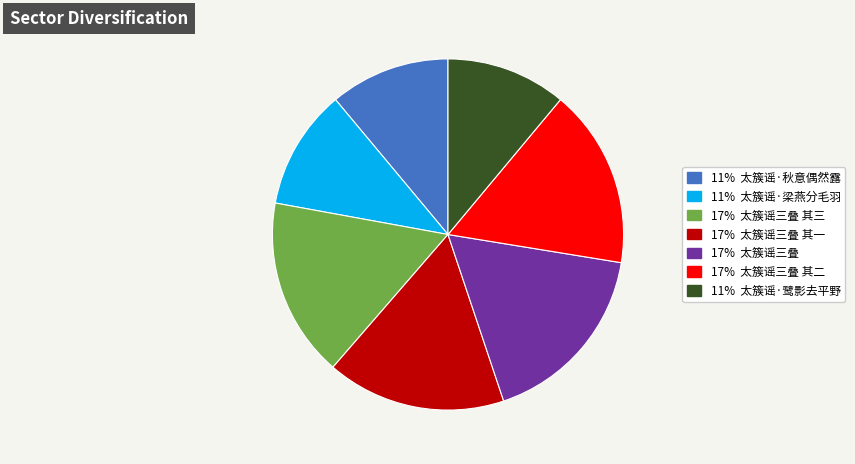

Is there a majority slice in this chart?

No